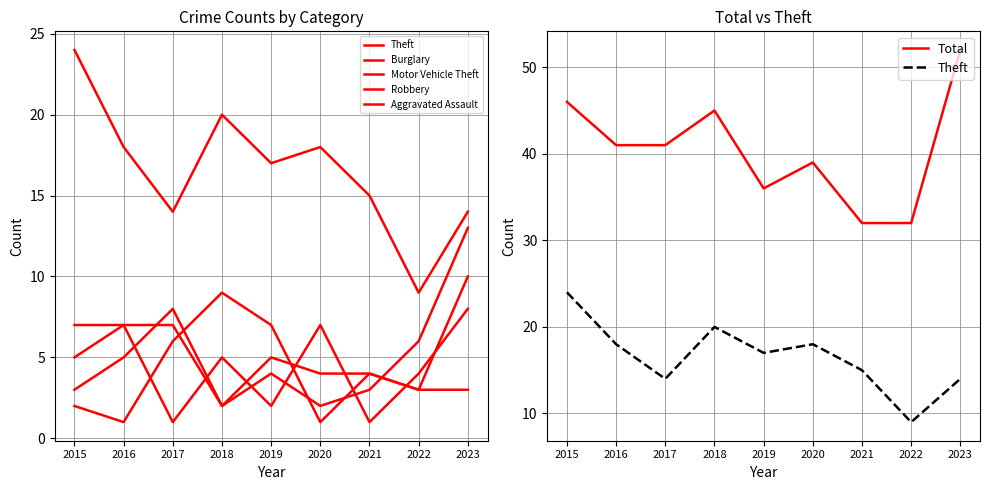

True or false: Aggravated Assault and Robbery intersect in this chart.

True